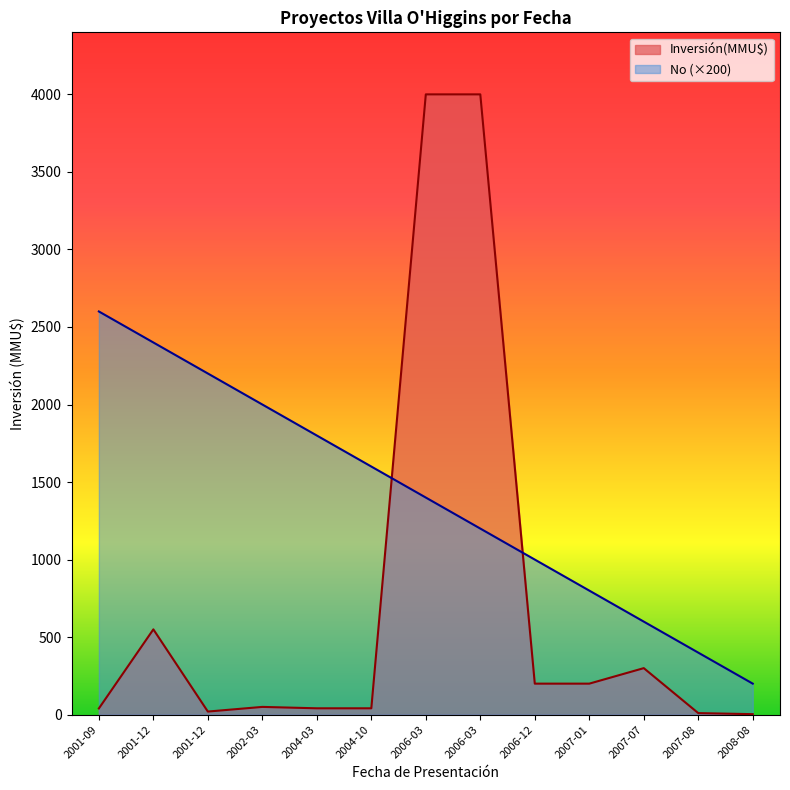

List the labels in order of Inversión(MMU$) value, largest first.

2006-03, 2006-03, 2001-12, 2007-07, 2006-12, 2007-01, 2002-03, 2004-03, 2004-10, 2001-09, 2001-12, 2007-08, 2008-08